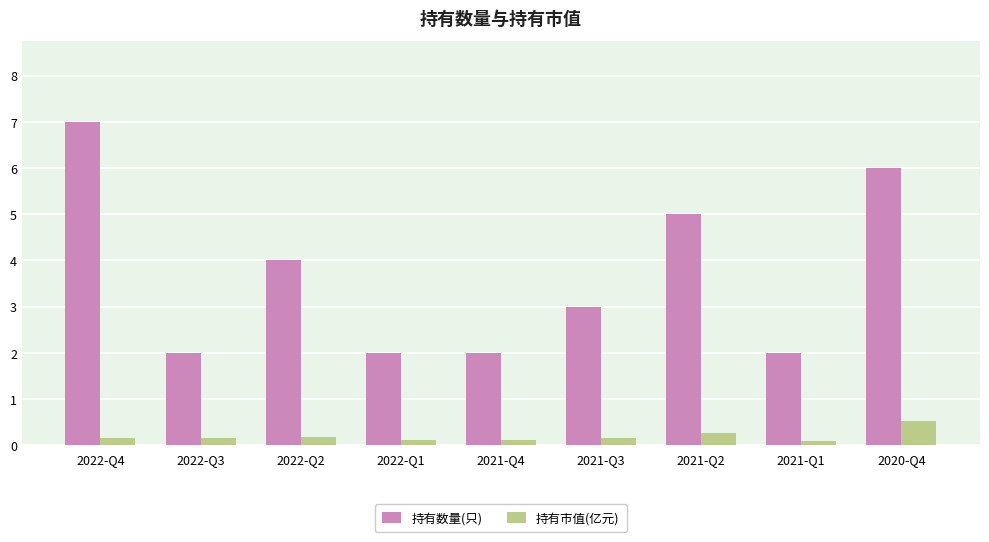

How many series are shown in this chart?

2